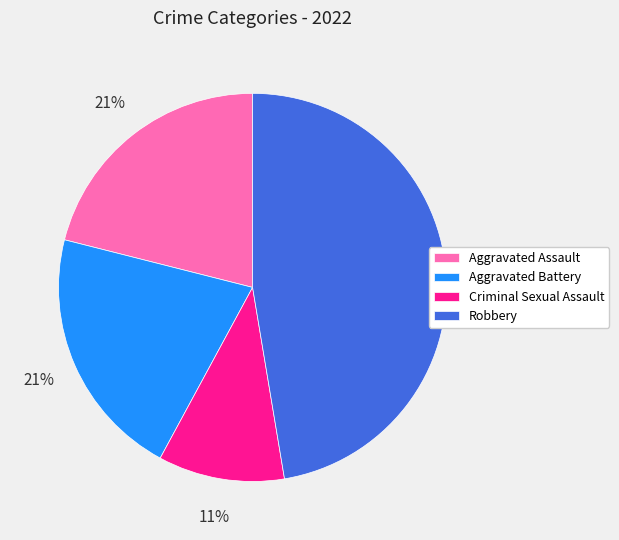

What is the largest slice in the pie chart?

Robbery